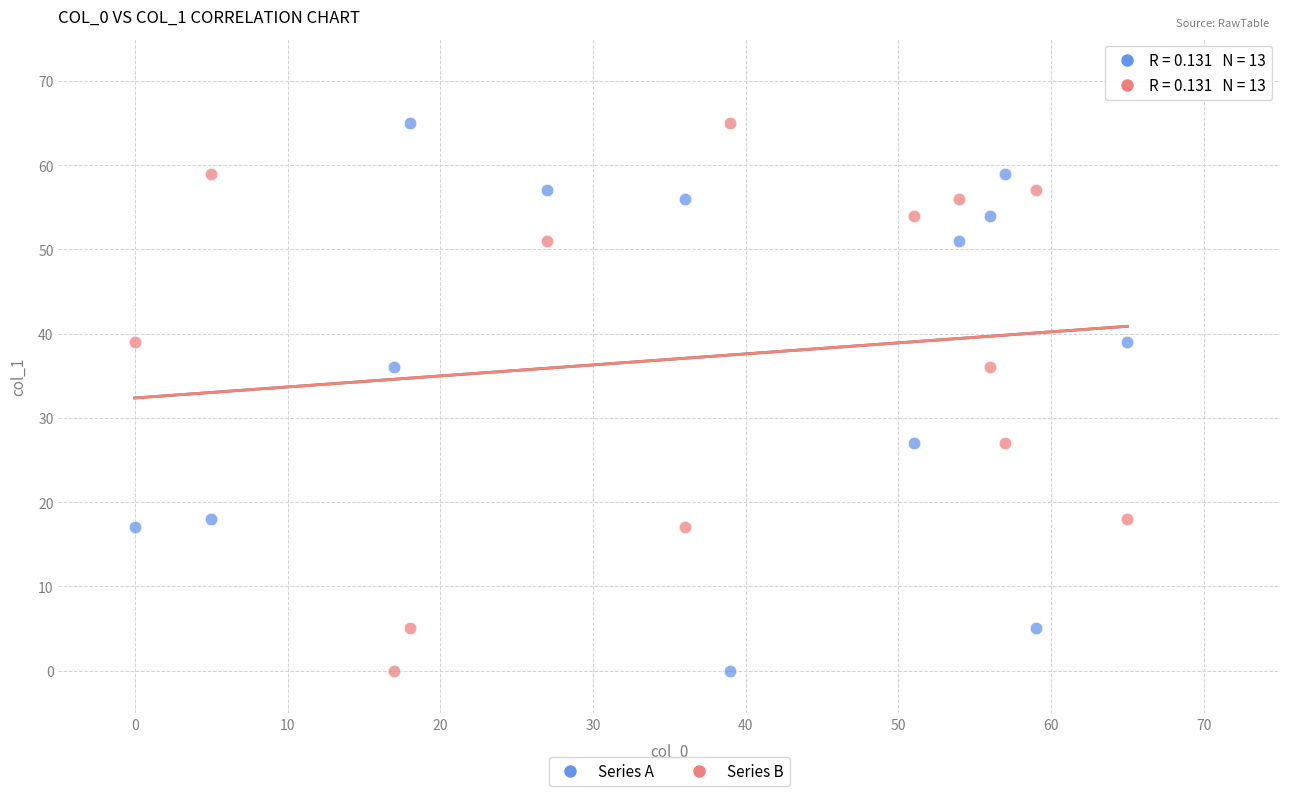

What are all the series names shown in the legend?

Series A, Series B